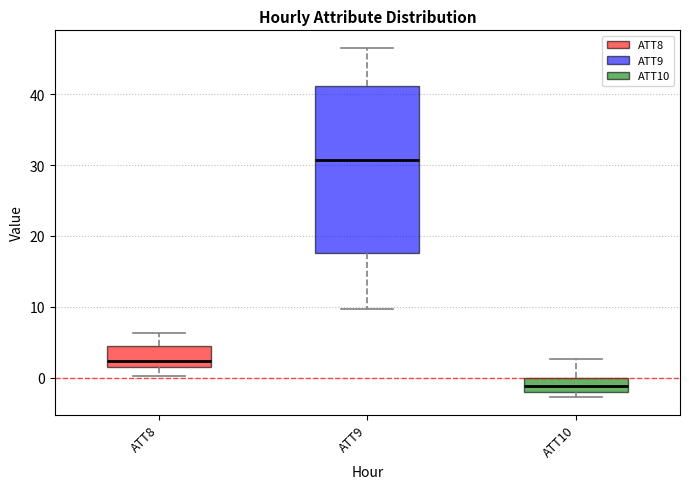

Where is the upper edge of the box for ATT8 on the y-axis? The values are not printed on the chart, so give them approximately, as read against the axis.

4